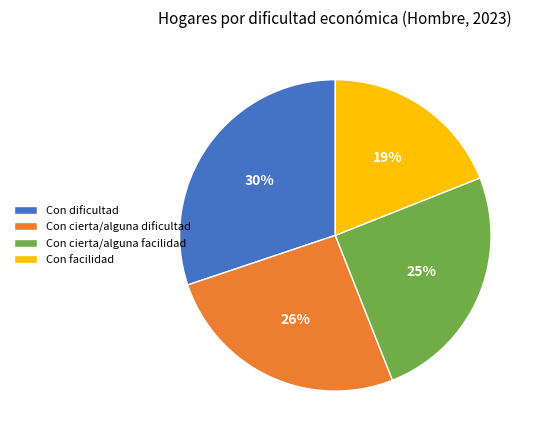

Which category has the smallest portion of the pie?

Con facilidad